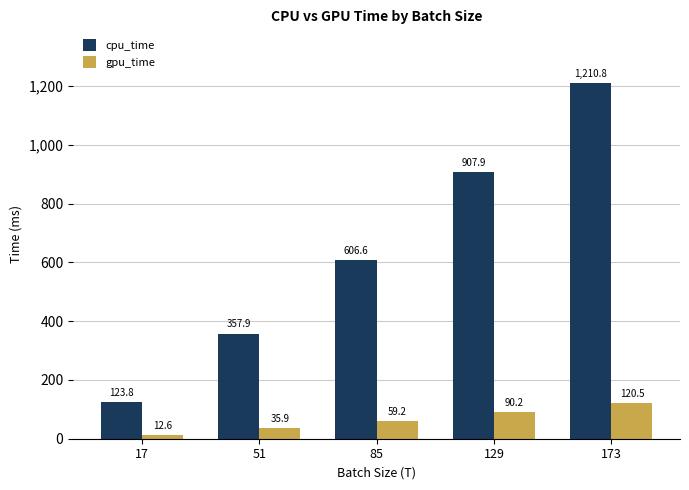

What is the average value of the gpu_time series?

63.7